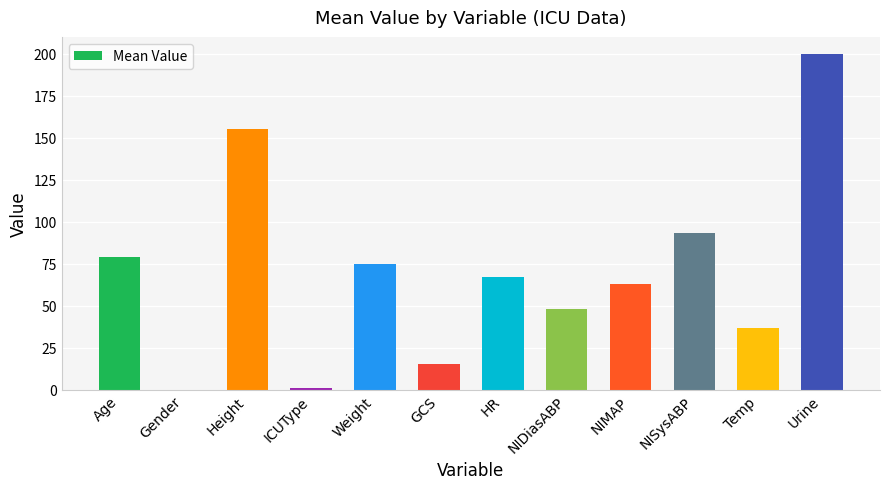

At which label is the value closest to 100?

NISysABP